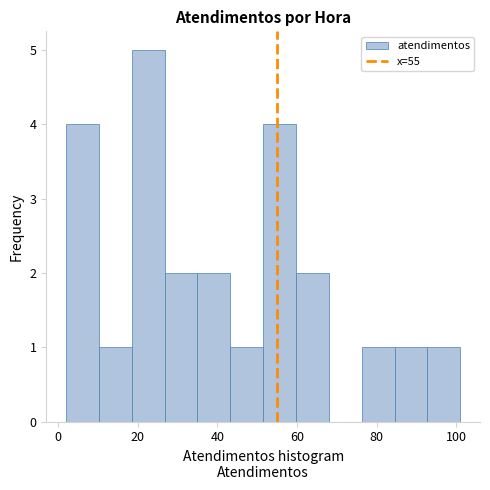

Which range on the x-axis has the tallest bar?

18 to 26